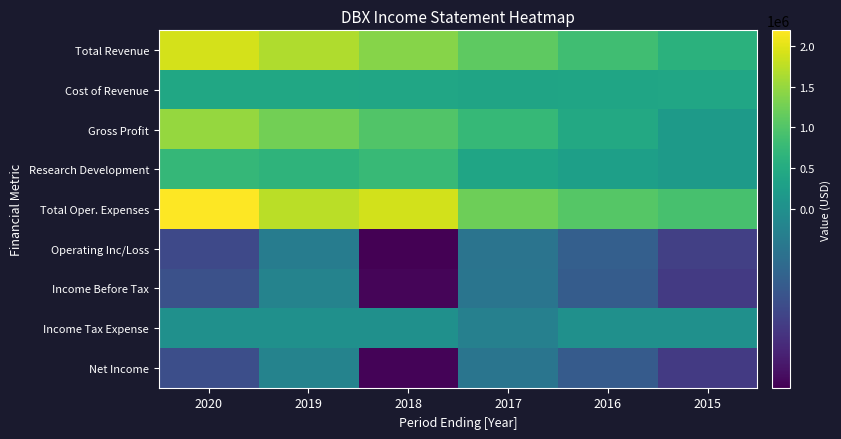

What is the greatest value displayed?

2190900